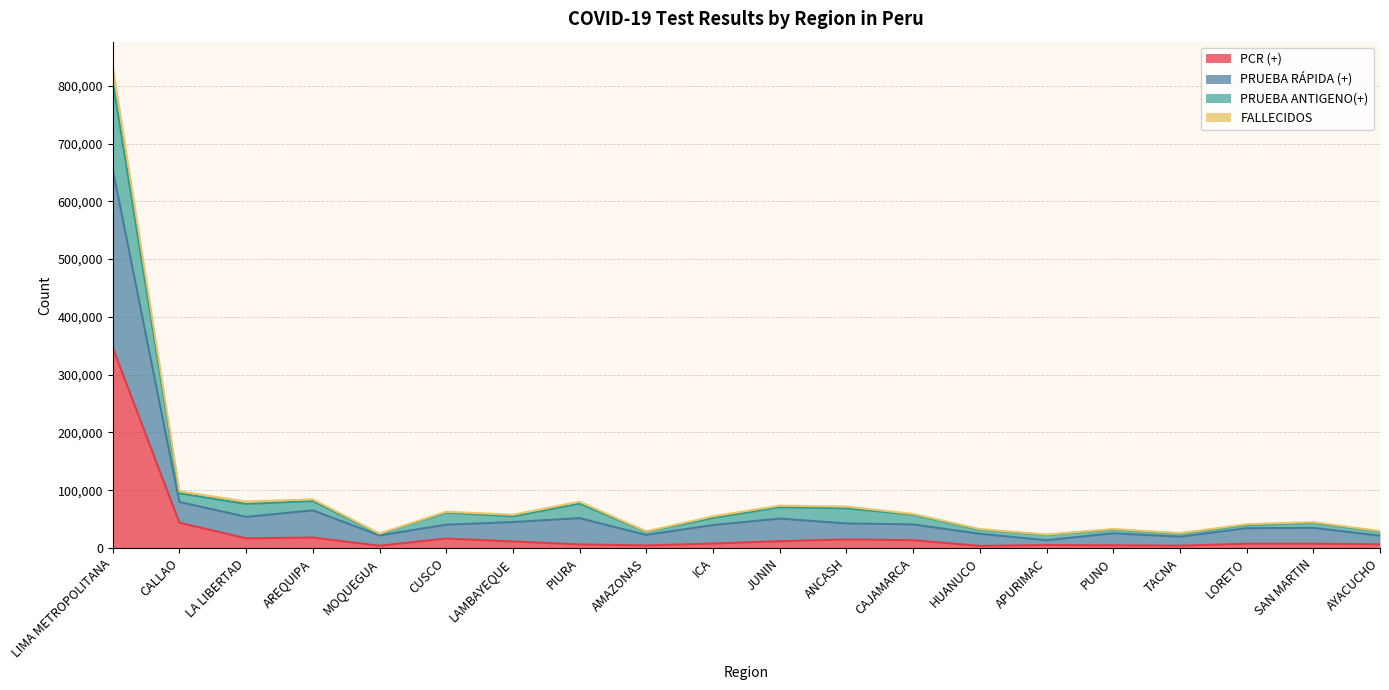

What is the label of the 2nd point from the left?

CALLAO